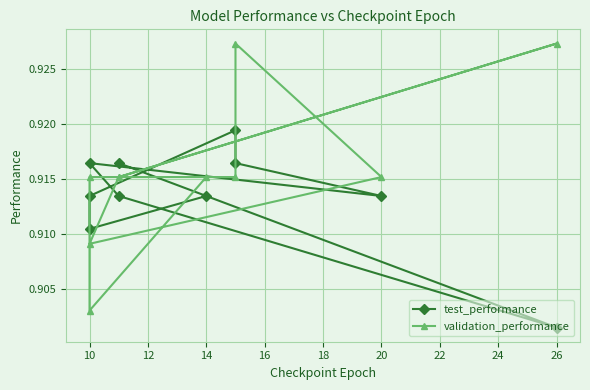

The value of test_performance at 20 is 0.9. True or false?

True